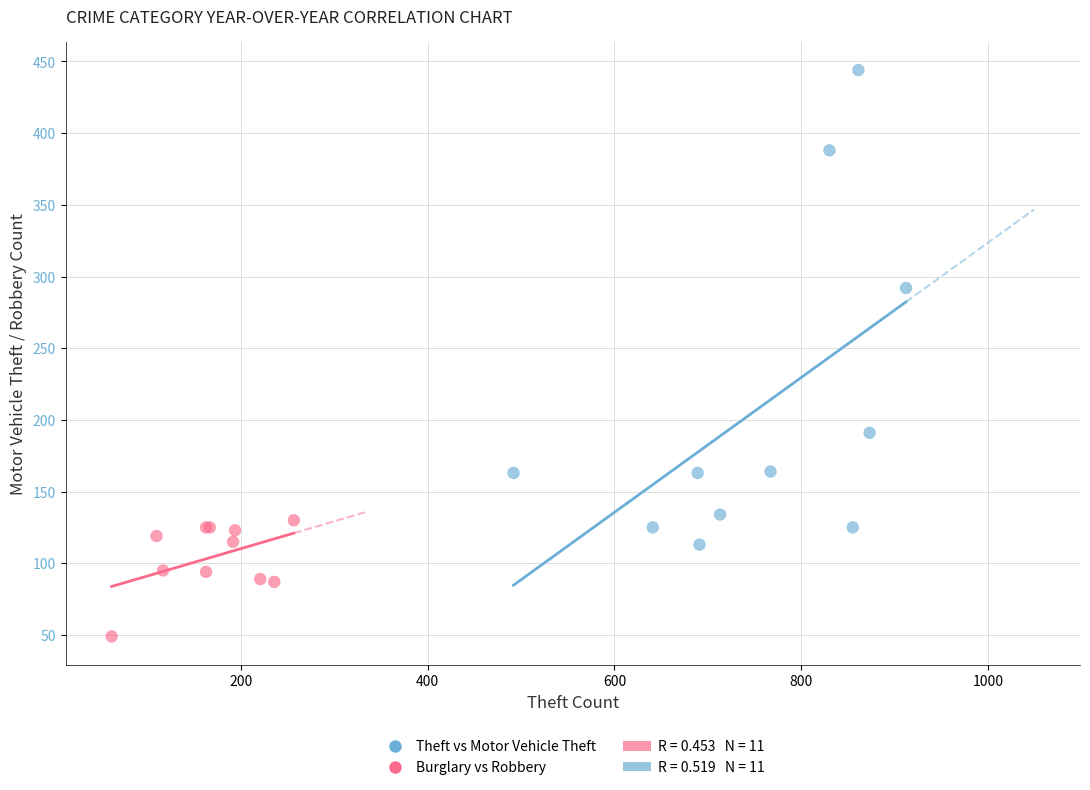

Which series contains the highest Y value?

Theft vs Motor Vehicle Theft